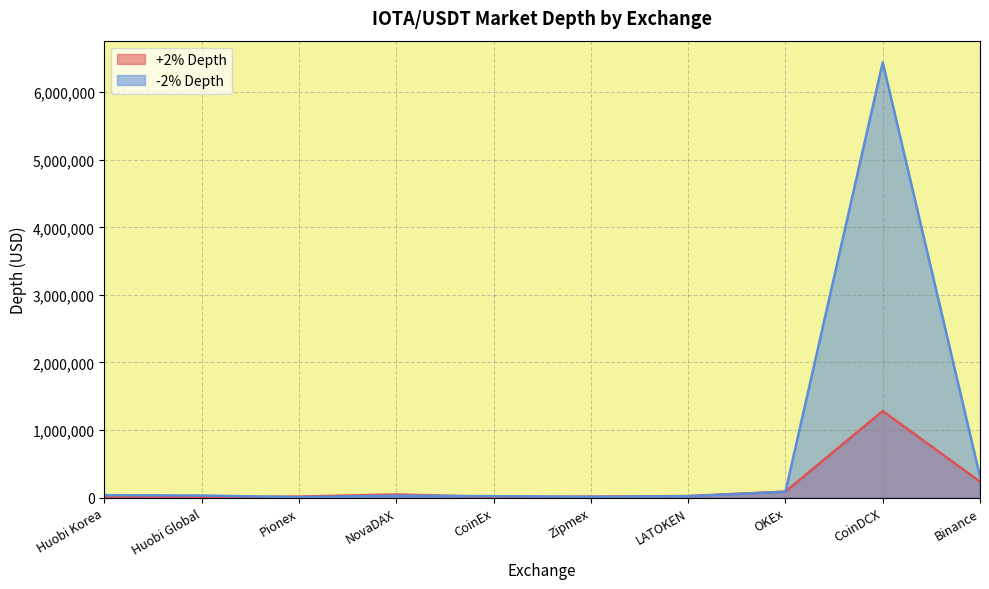

What is the sum of all +2% Depth values?

1734992.2